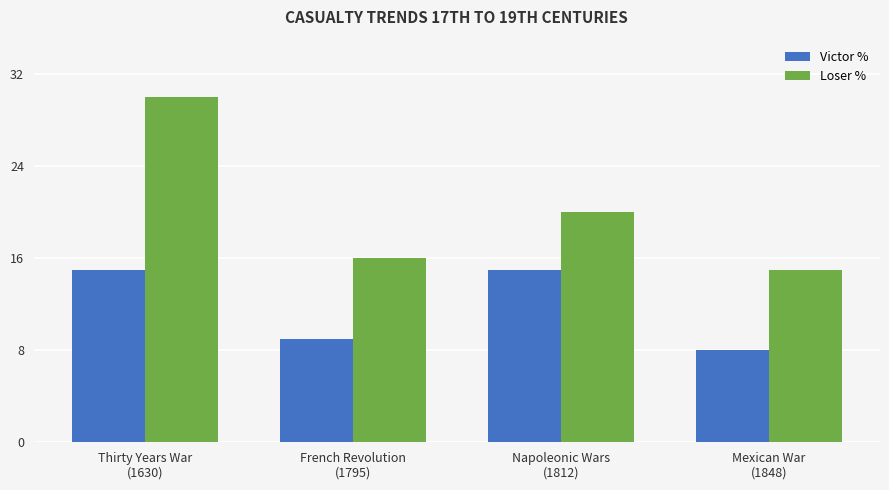

Which label corresponds to the smallest value in the chart?

Mexican War
(1848)